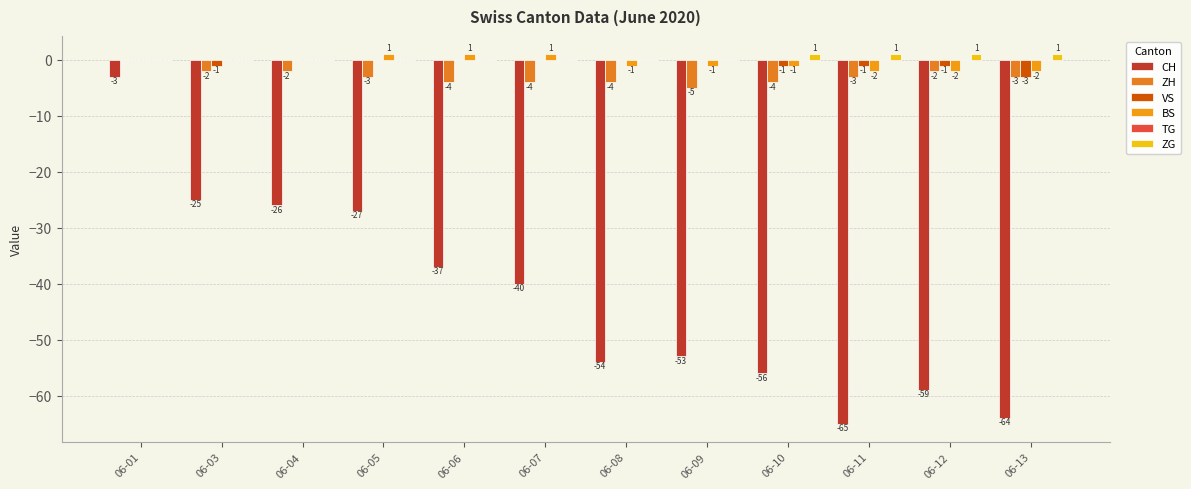

Reading right to left, what are all the values shown in this chart?

CH: 06-13=-64	06-12=-59	06-11=-65	06-10=-56	06-09=-53	06-08=-54	06-07=-40	06-06=-37	06-05=-27	06-04=-26	06-03=-25	06-01=-3
ZH: 06-13=-3	06-12=-2	06-11=-3	06-10=-4	06-09=-5	06-08=-4	06-07=-4	06-06=-4	06-05=-3	06-04=-2	06-03=-2	06-01=0
VS: 06-13=-3	06-12=-1	06-11=-1	06-10=-1	06-09=0	06-08=0	06-07=0	06-06=0	06-05=0	06-04=0	06-03=-1	06-01=0
BS: 06-13=-2	06-12=-2	06-11=-2	06-10=-1	06-09=-1	06-08=-1	06-07=1	06-06=1	06-05=1	06-04=0	06-03=0	06-01=0
TG: 06-13=0	06-12=0	06-11=0	06-10=0	06-09=0	06-08=0	06-07=0	06-06=0	06-05=0	06-04=0	06-03=0	06-01=0
ZG: 06-13=1	06-12=1	06-11=1	06-10=1	06-09=0	06-08=0	06-07=0	06-06=0	06-05=0	06-04=0	06-03=0	06-01=0